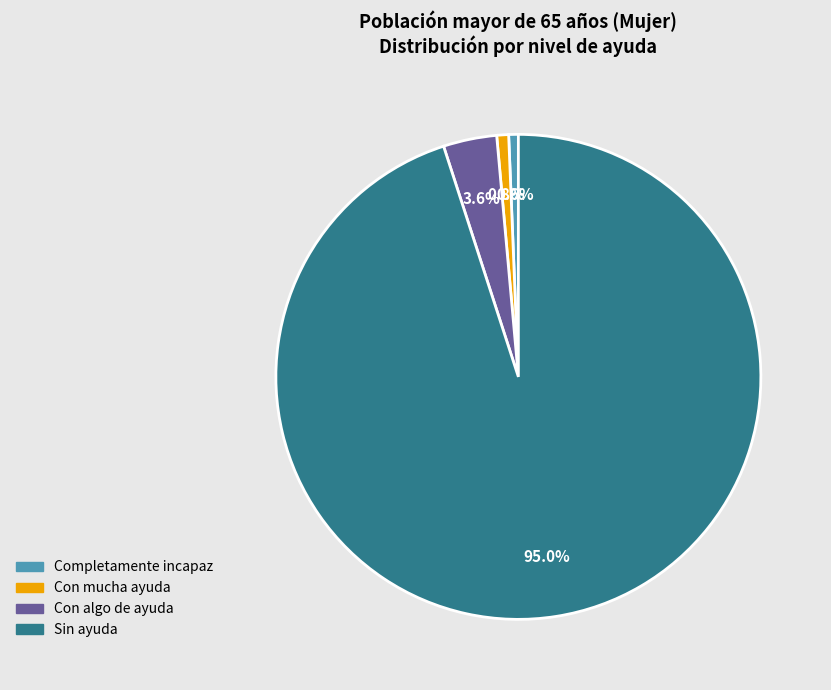

Does any single category account for the majority?

Yes